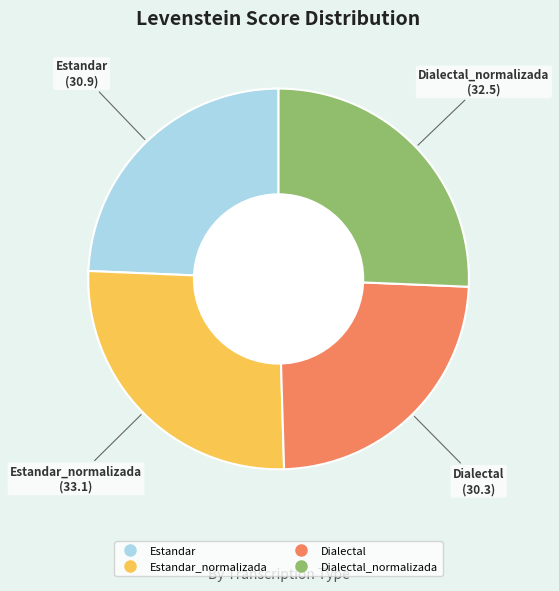

Is there any slice that represents more than half of the pie?

No